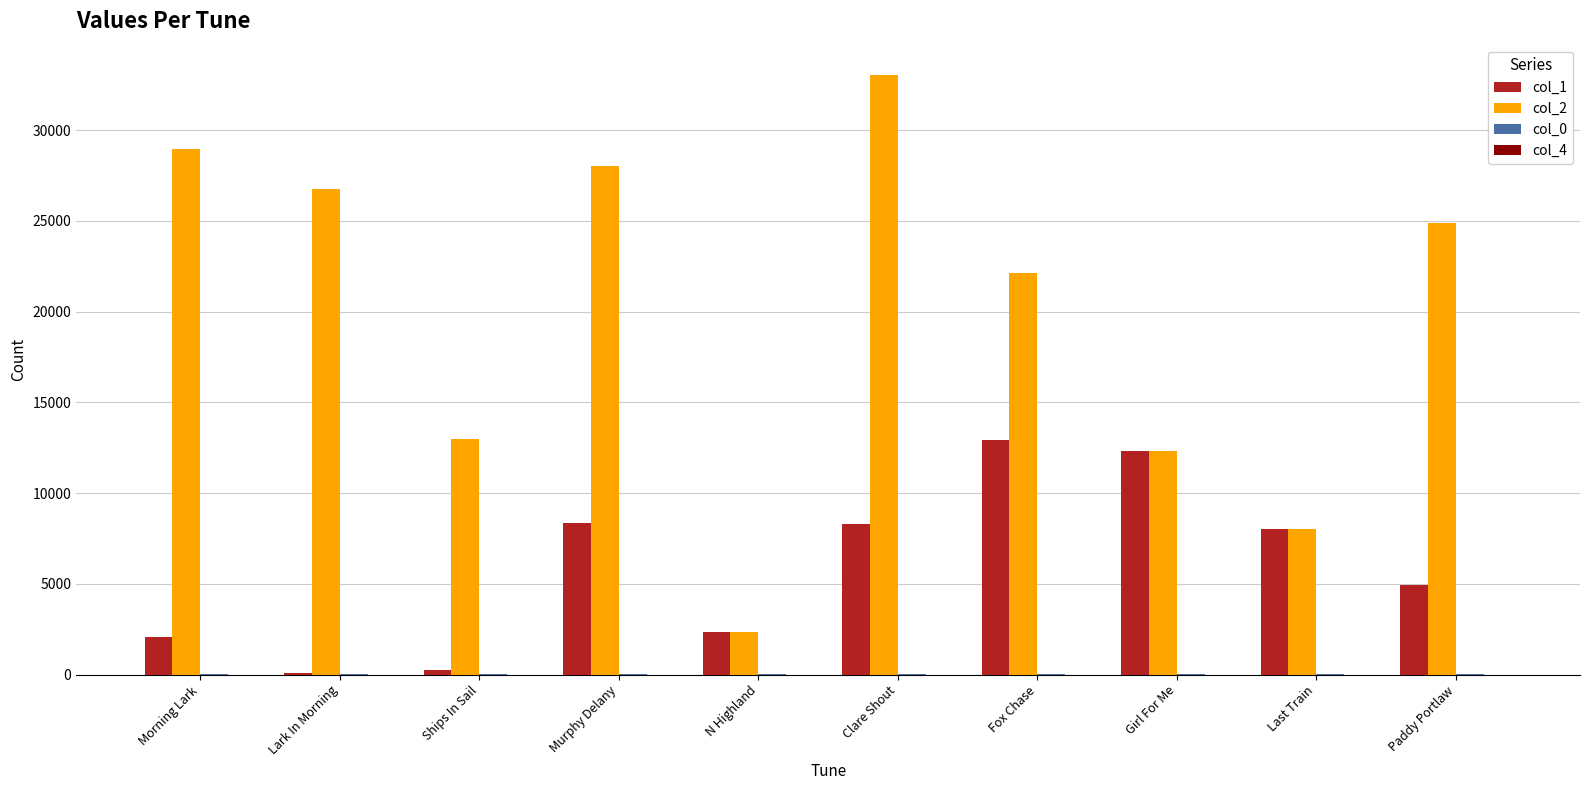

Is it true that col_2 equals 28043 at Murphy Delany?

True